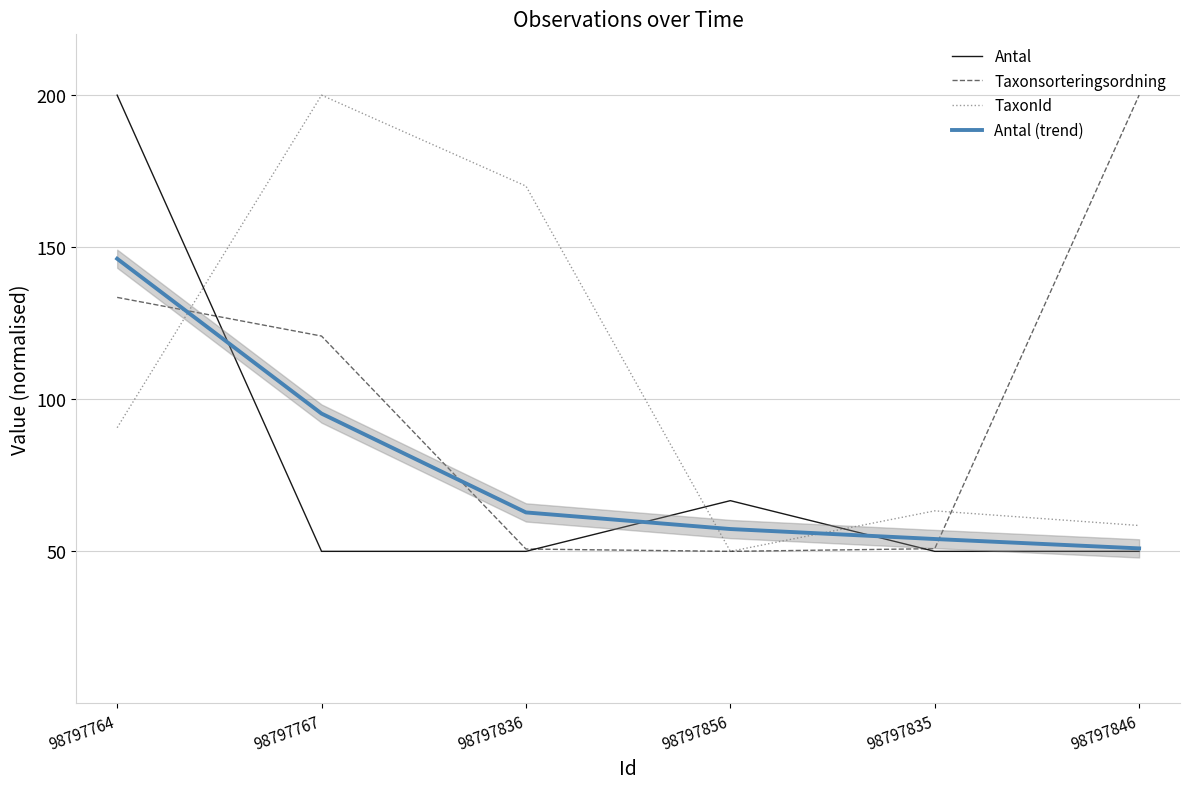

Reading left to right, extract all data points from this chart.

Antal: 200.0	50.0	50.0	66.7	50.0	50.0
Taxonsorteringsordning: 133.5	120.8	50.8	50.0	50.9	200.0
TaxonId: 90.7	200.0	170.1	50.0	63.3	58.5
Antal (trend): 146.2	95.3	62.8	57.3	54.1	51.0